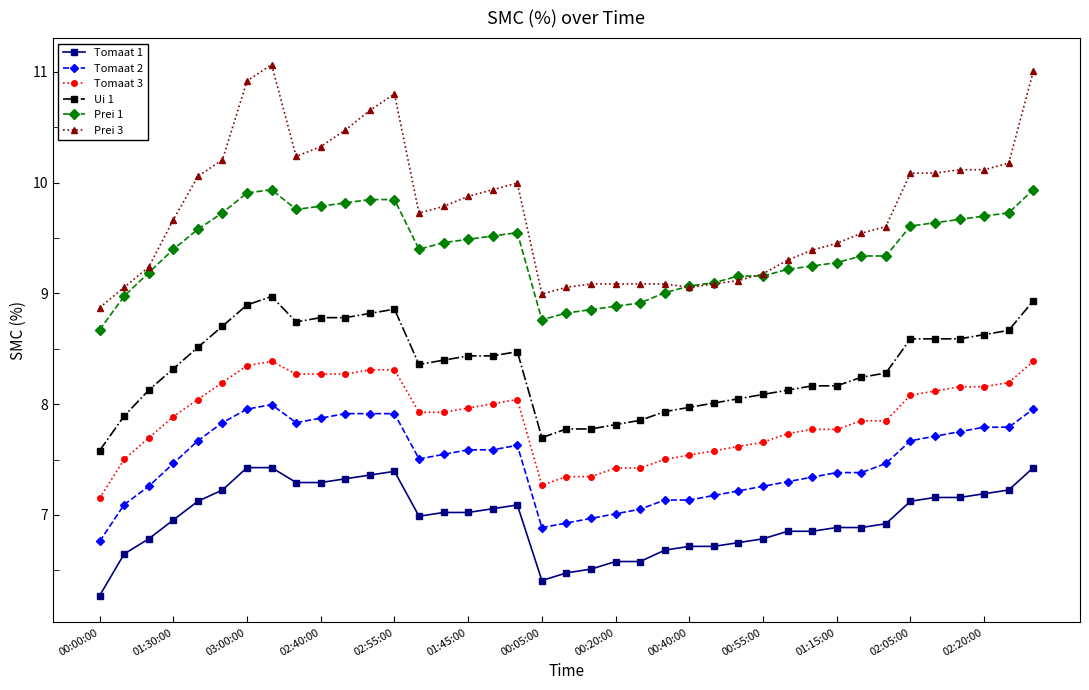

What is the maximum value shown in the chart?

11.1